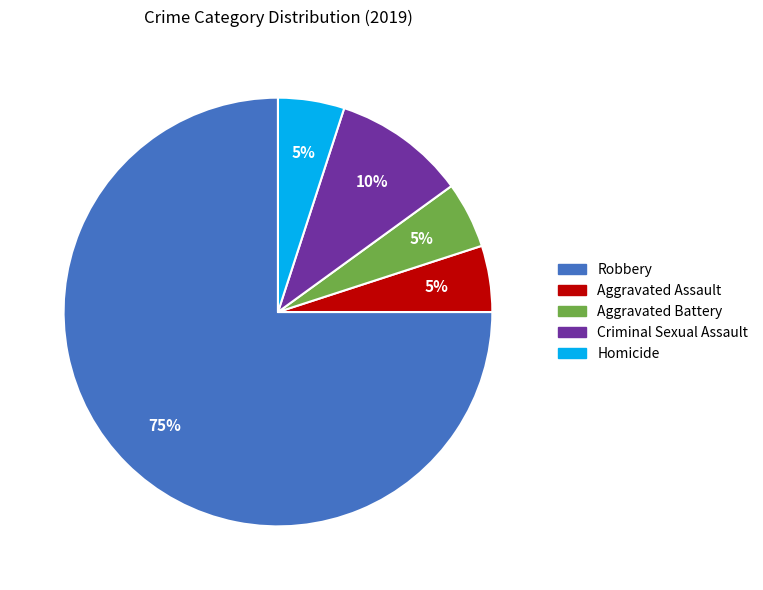

Is there any slice that represents more than half of the pie?

Yes